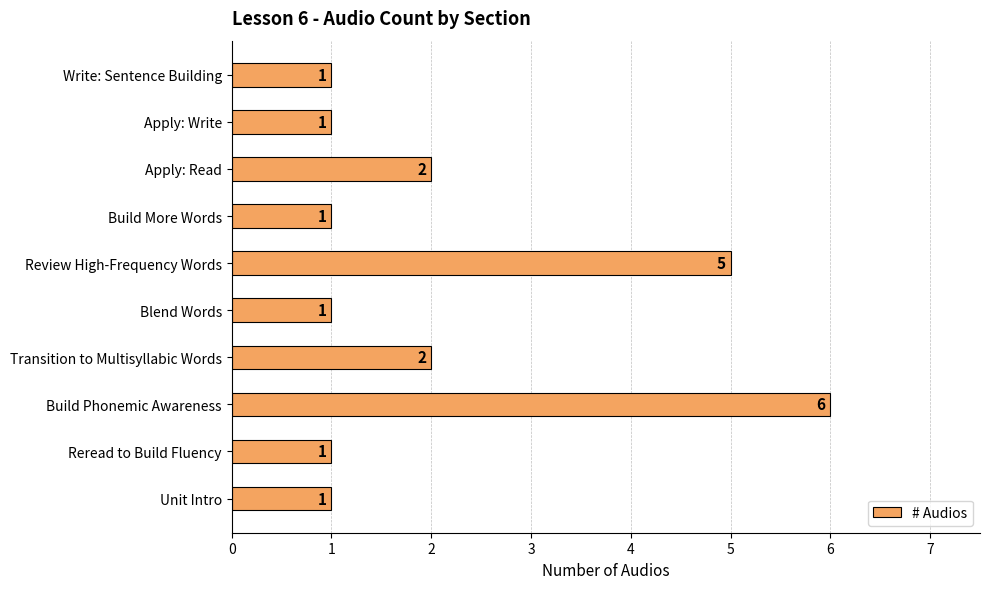

Between Reread to Build Fluency and Apply: Read, which is larger?

Apply: Read